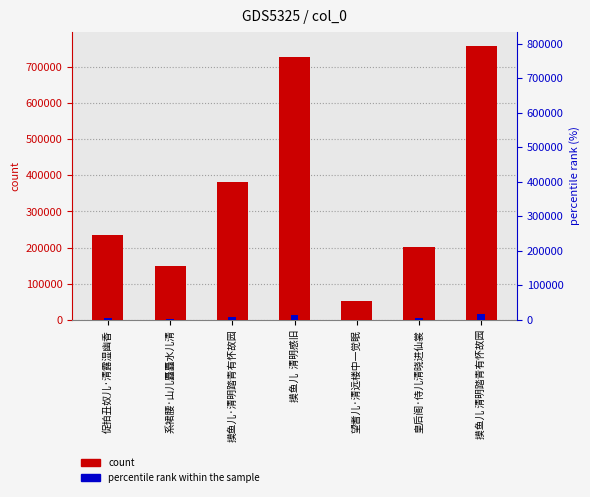

Which category has the lowest value in the percentile rank within the sample series?

望耆儿·清远楼中一觉眠